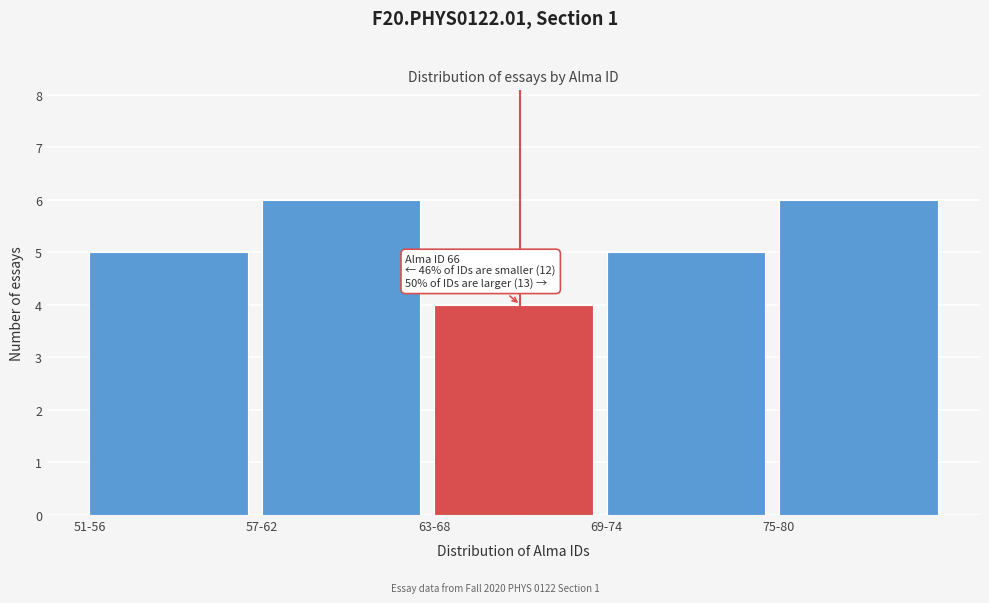

Reading left to right, what are all the values shown in this chart?

5	6	4	5	6